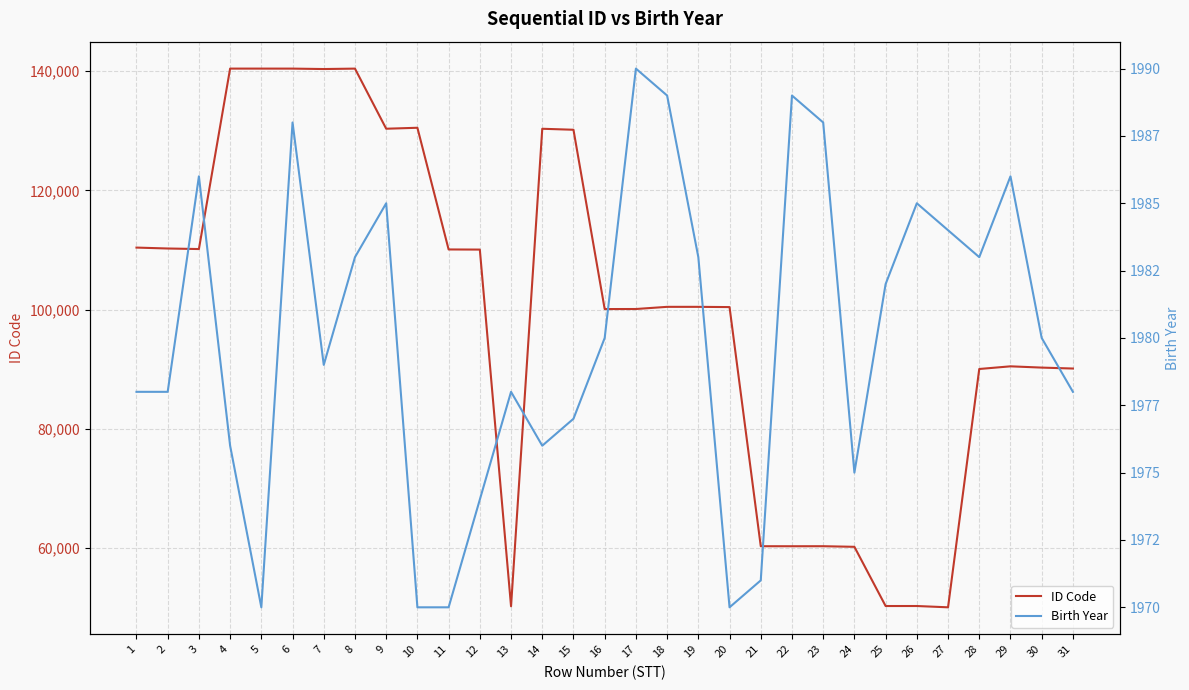

What is the sum of the Birth Year values at 17 and 20?

3960